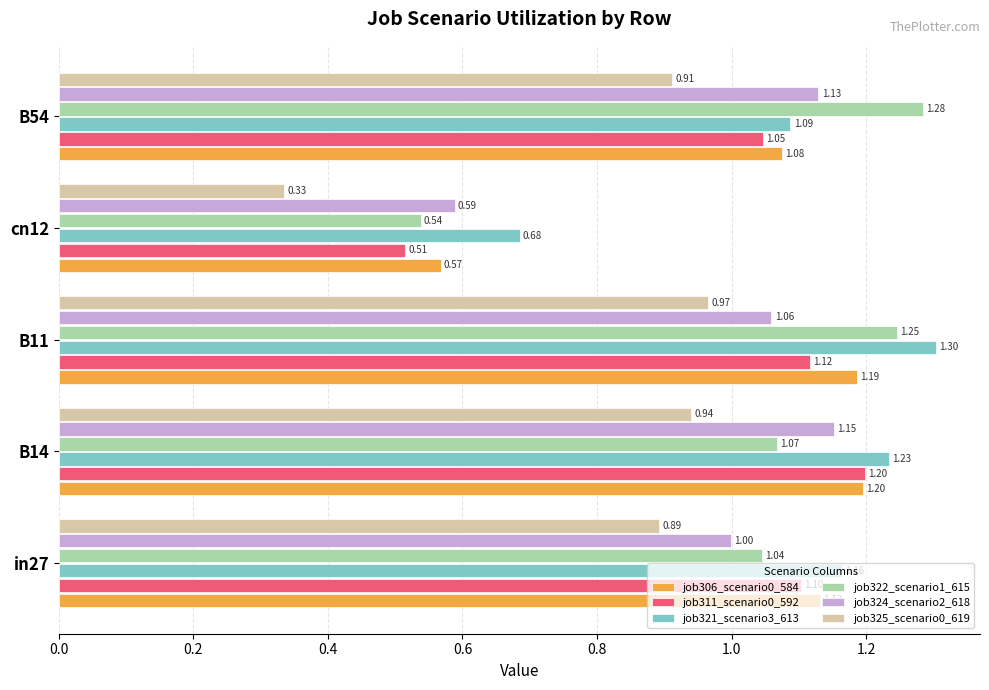

Which series has the widest spread of values?

job322_scenario1_615